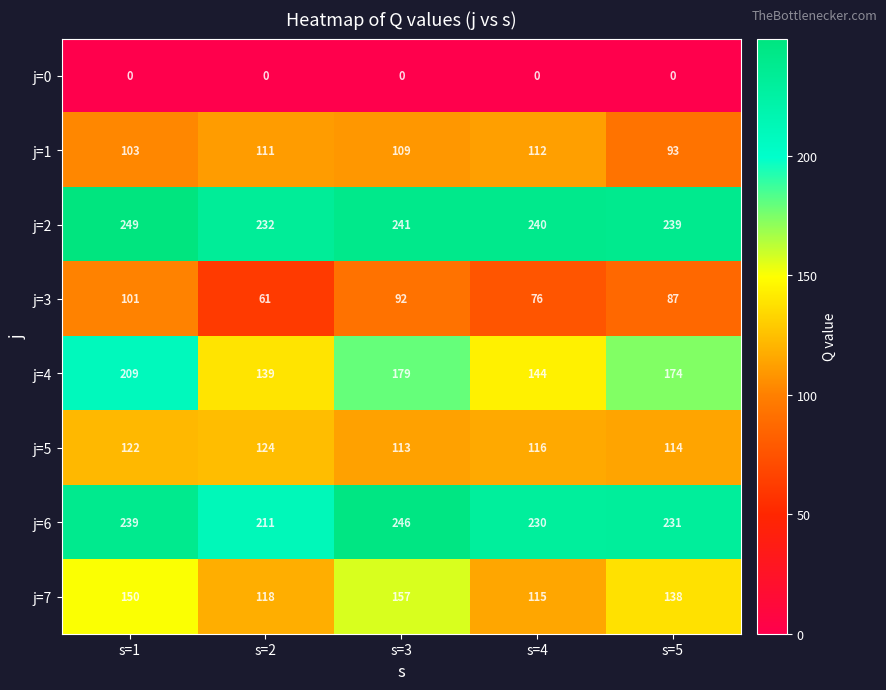

Which series has the largest range (max minus min)?

j=4